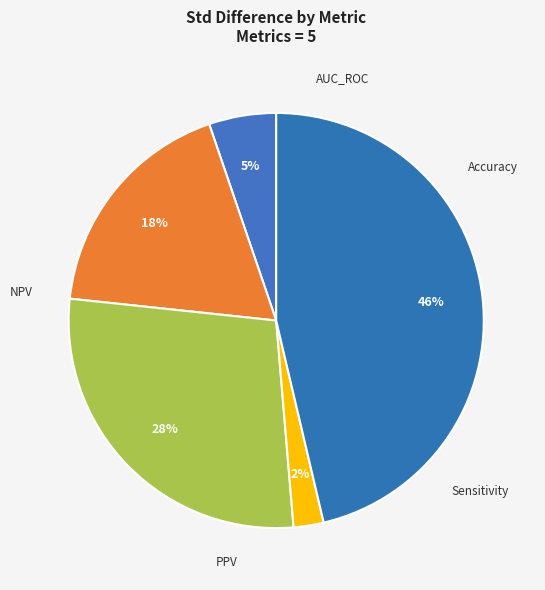

Count the number of slices in the pie.

5